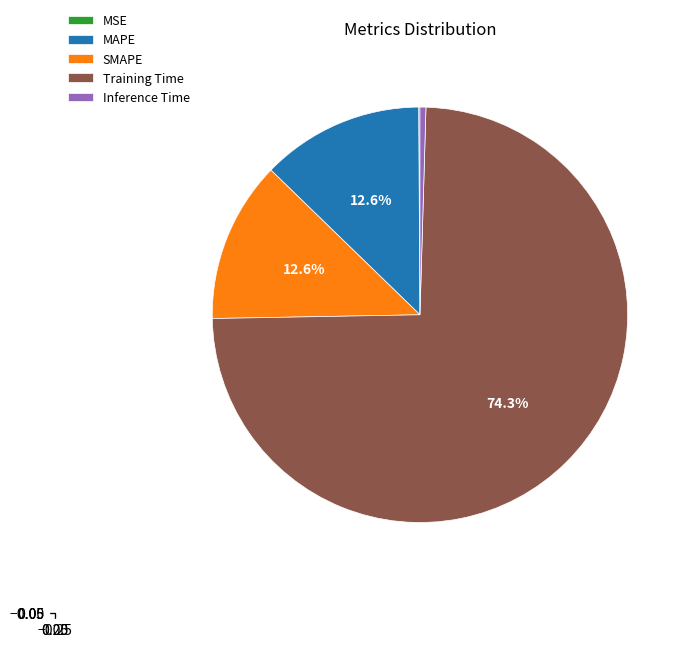

To the nearest percent, what portion does SMAPE represent?

13%